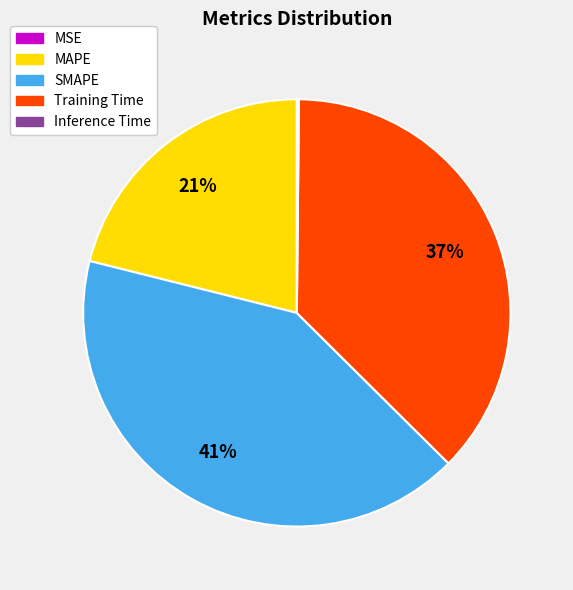

What is the ratio of the value at SMAPE to the value at Training Time?

1.1